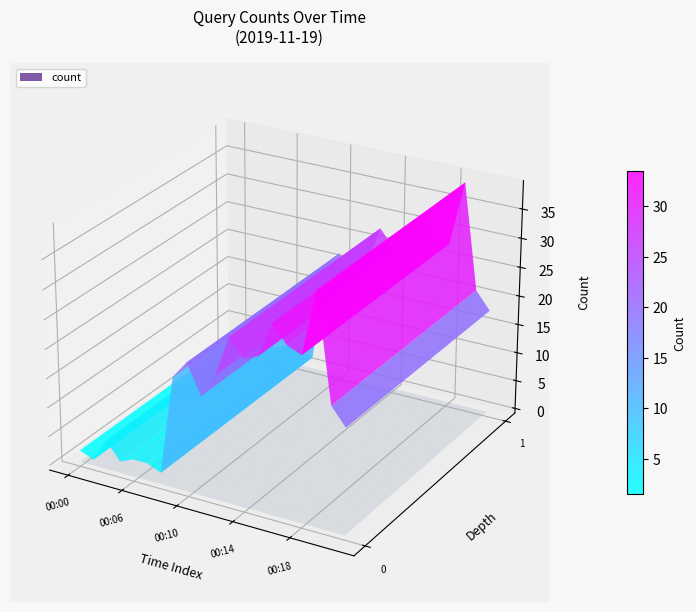

Reading left to right, what are all the values shown in this chart?

2	1	5	2	3	3	2	19	22	17	21	28	25	26	32	29	28	39	21	18